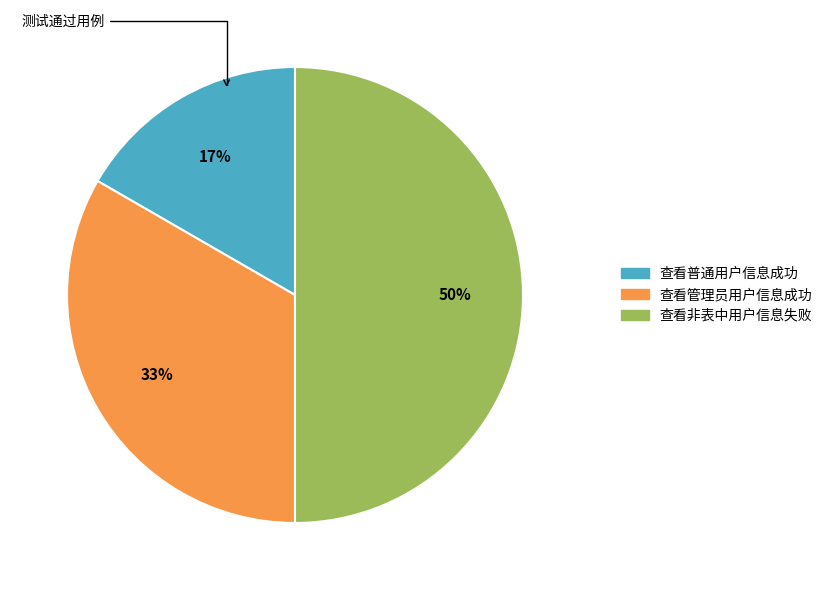

To the nearest percent, what is the difference between the largest and smallest slice percentages?

33%